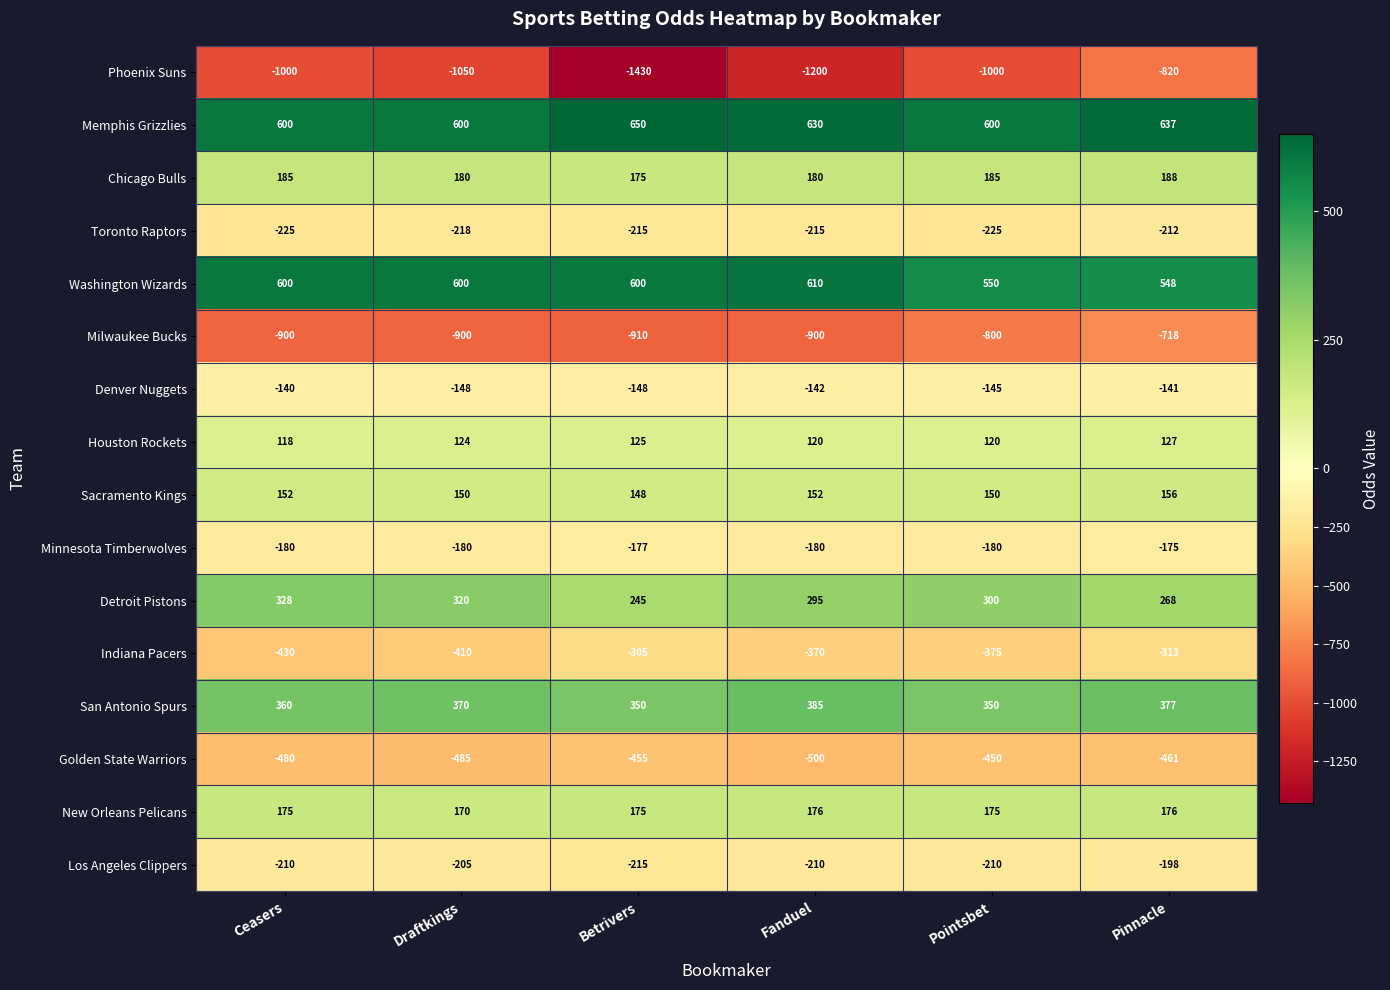

What is the total value across all series at Ceasers?

-1047